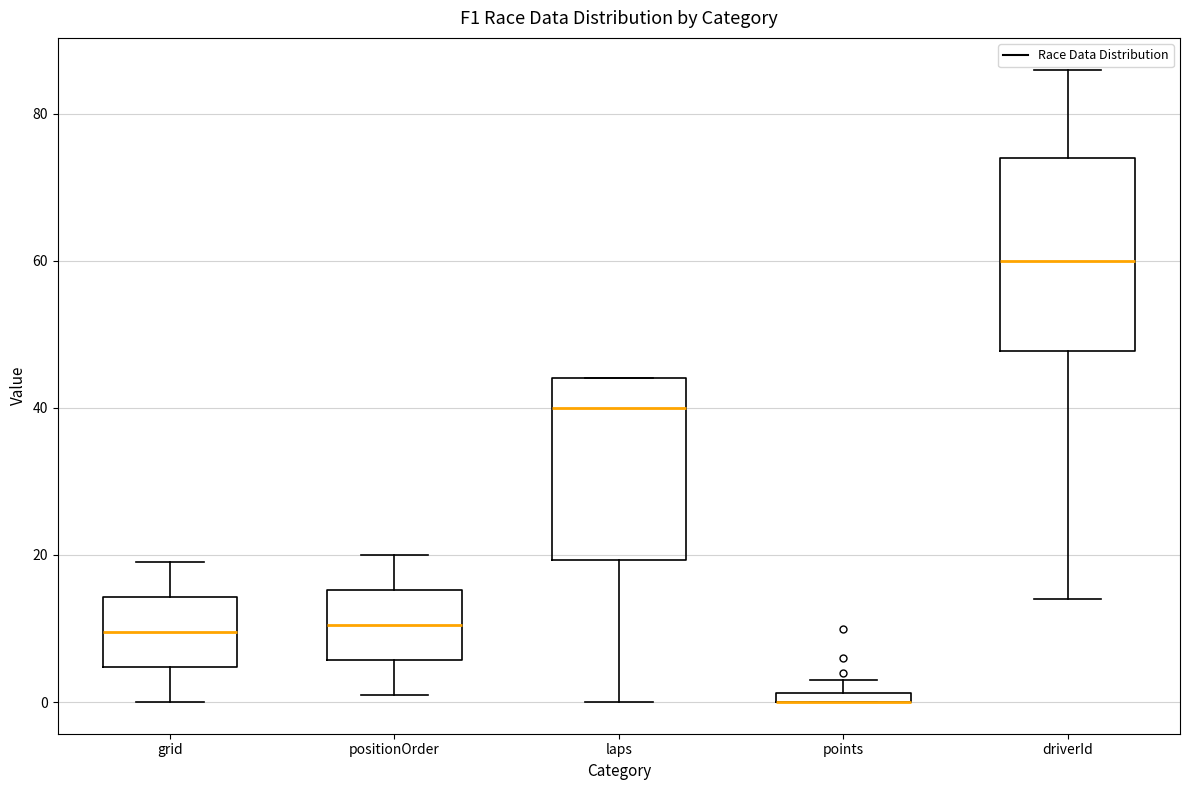

Where is the lower edge of the box for driverId on the y-axis? The values are not printed on the chart, so give them approximately, as read against the axis.

48